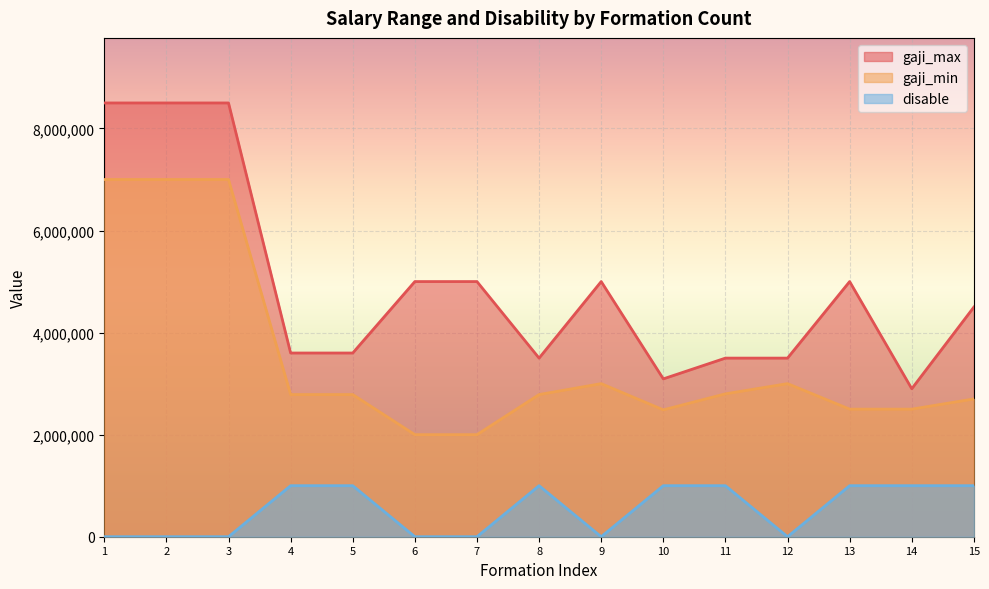

What is the minimum value for gaji_max?

2900000